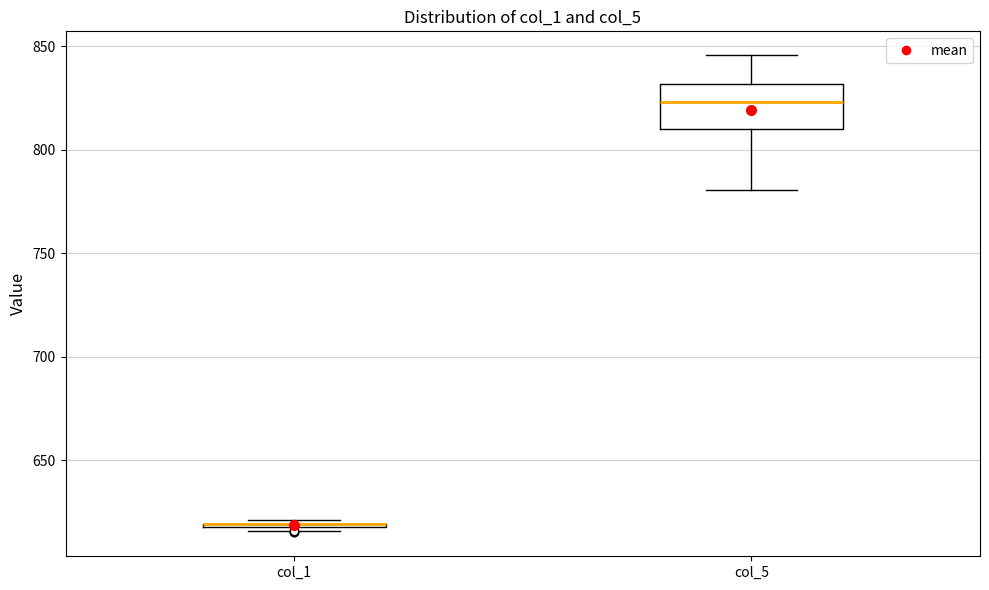

Reading left to right, read every box against the y-axis: the position of its median line, the range the box covers, and the ends of its whiskers. The values are not printed on the chart, so give them approximately, as read against the axis.

col_1: box collapsed to a line at 620, whiskers 615 to 620
col_5: median 825, box 810 to 830, whiskers 780 to 845